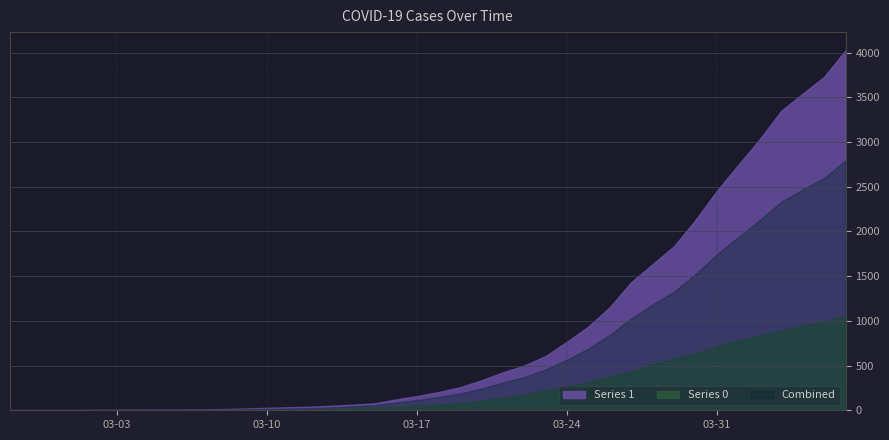

Rank the series by their maximum value, from highest to lowest.

Series 1, Combined, Series 0